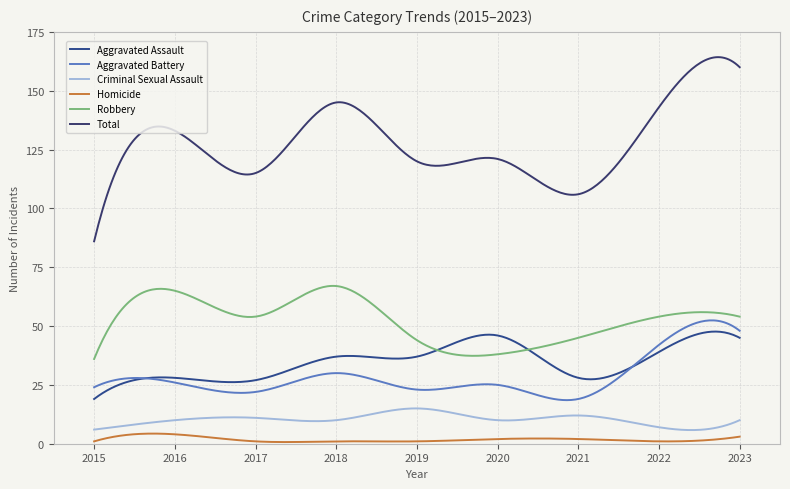

True or false: Total and Criminal Sexual Assault cross at least once.

False